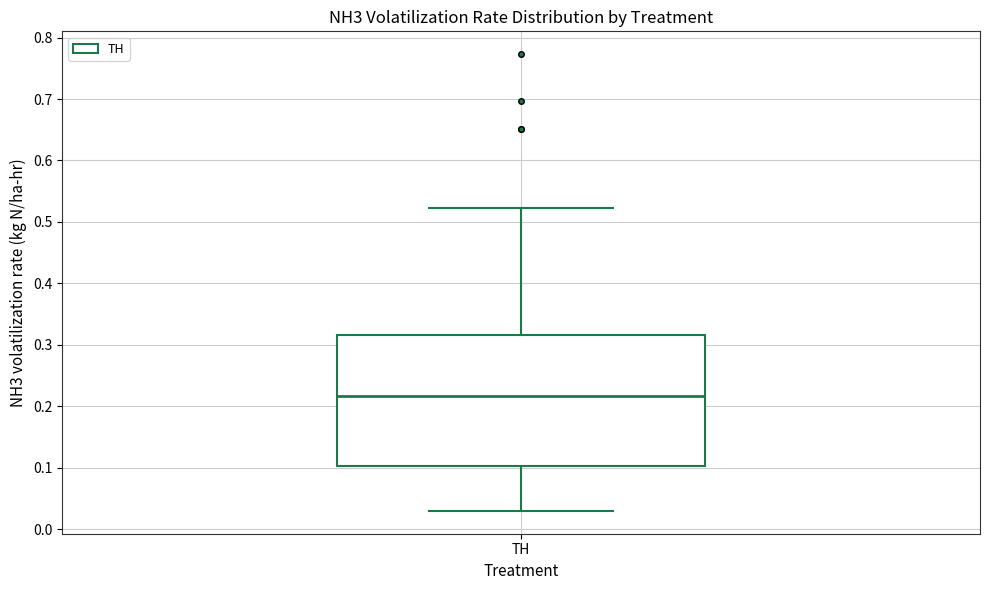

Where is the lower edge of the box for TH on the y-axis? The values are not printed on the chart, so give them approximately, as read against the axis.

0.10